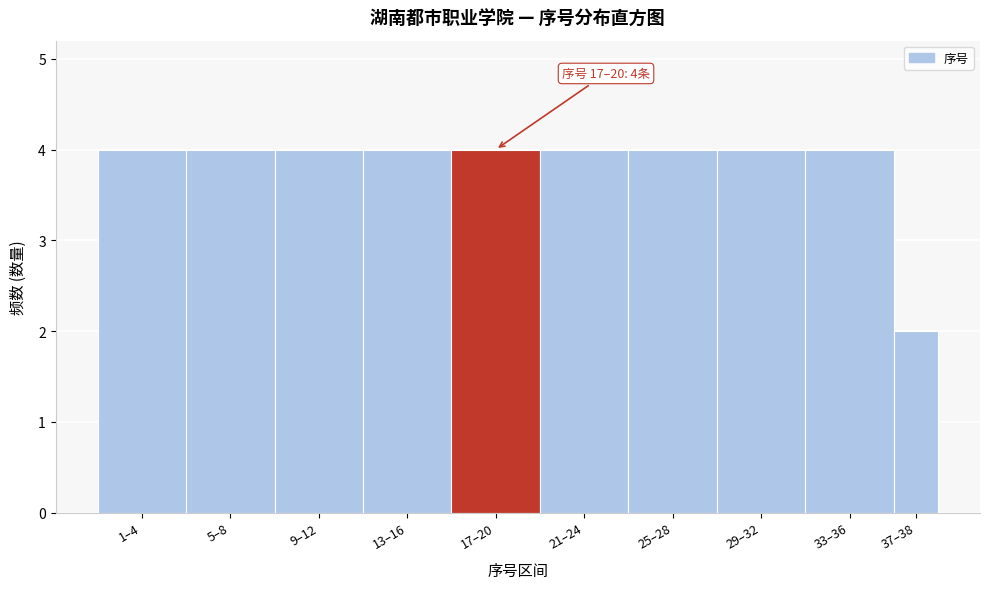

Reading right to left, list all the values displayed in this chart.

37–38=2	33–36=4	29–32=4	25–28=4	21–24=4	17–20=4	13–16=4	9–12=4	5–8=4	1–4=4